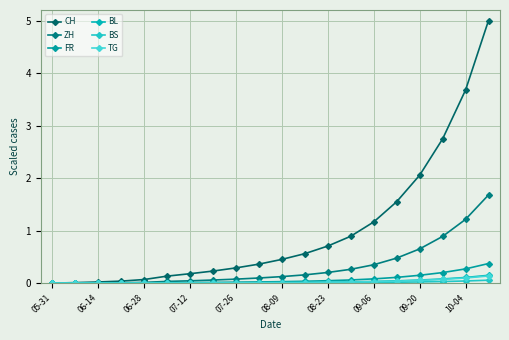

Which series has the largest range (max minus min)?

CH